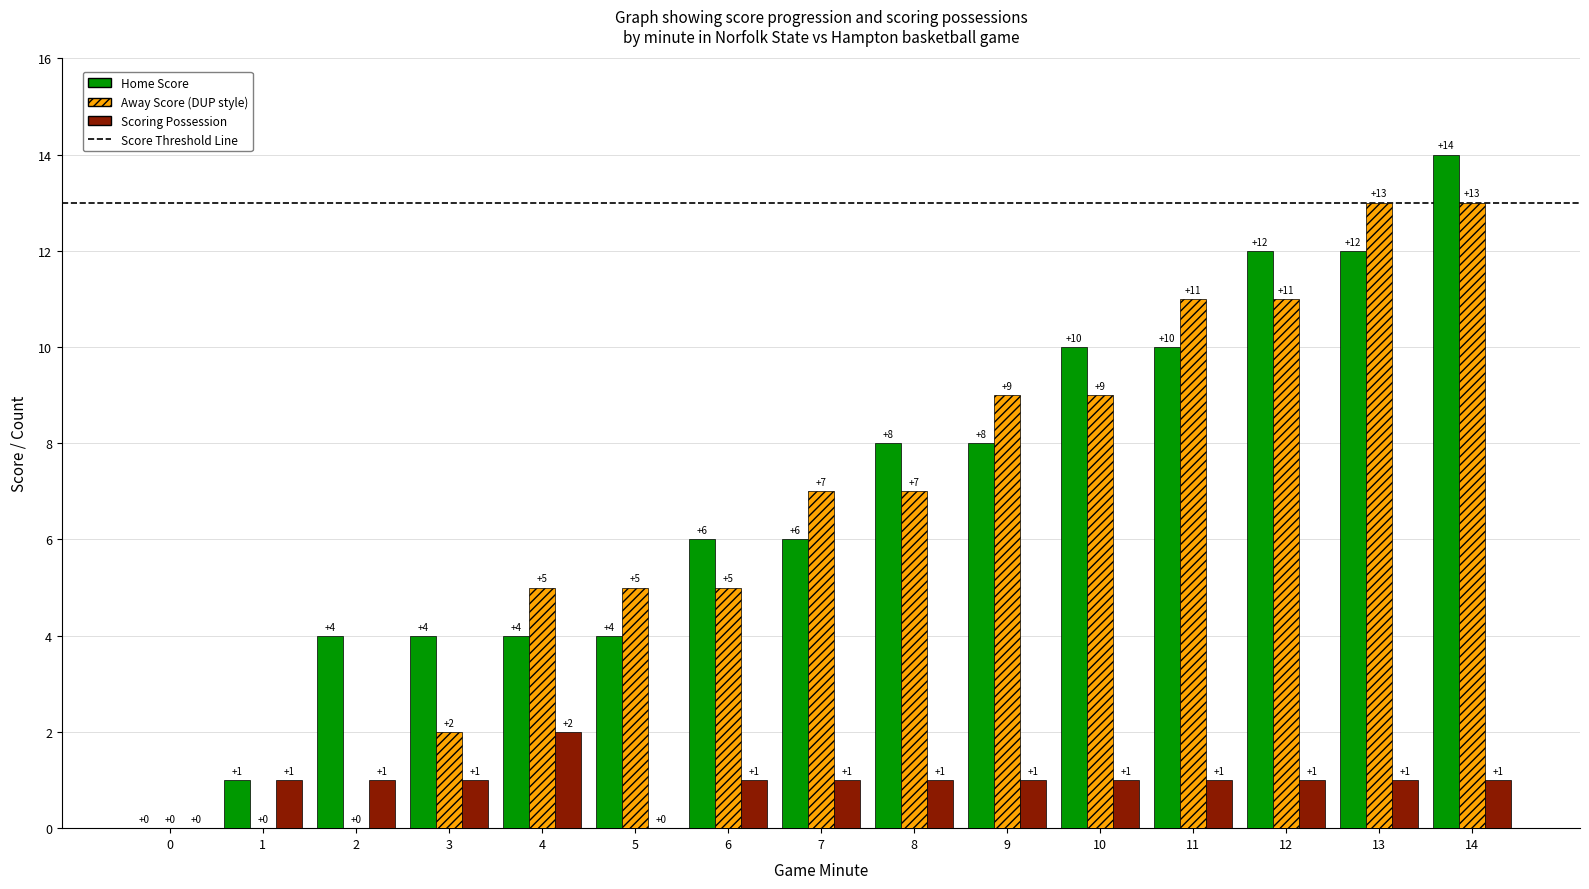

Which label corresponds to the largest value in the chart?

14